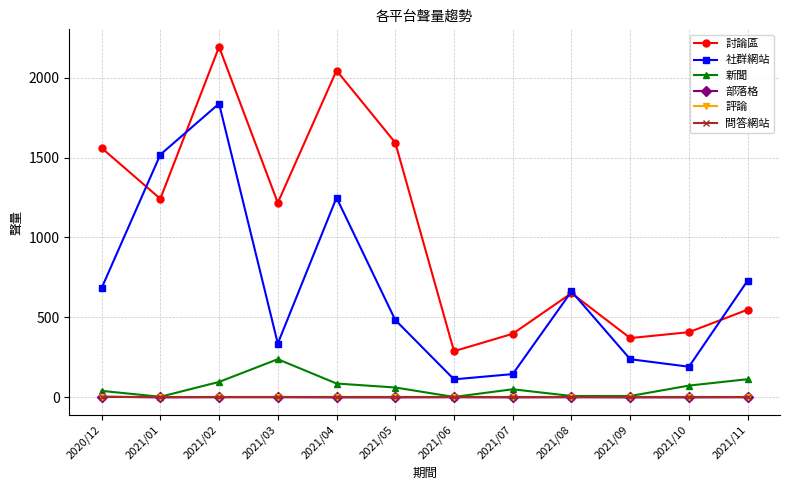

Is this an area chart (filled region under the line)?

No